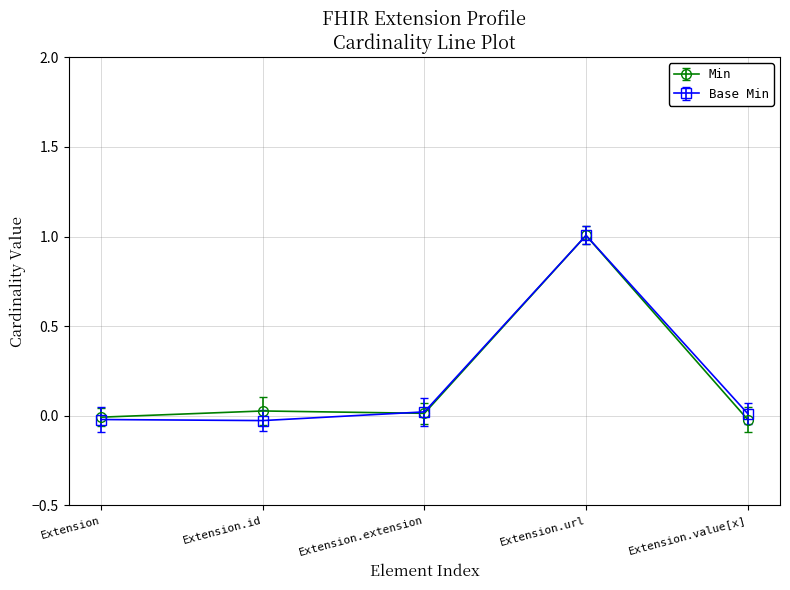

How many lines are shown in the chart?

2